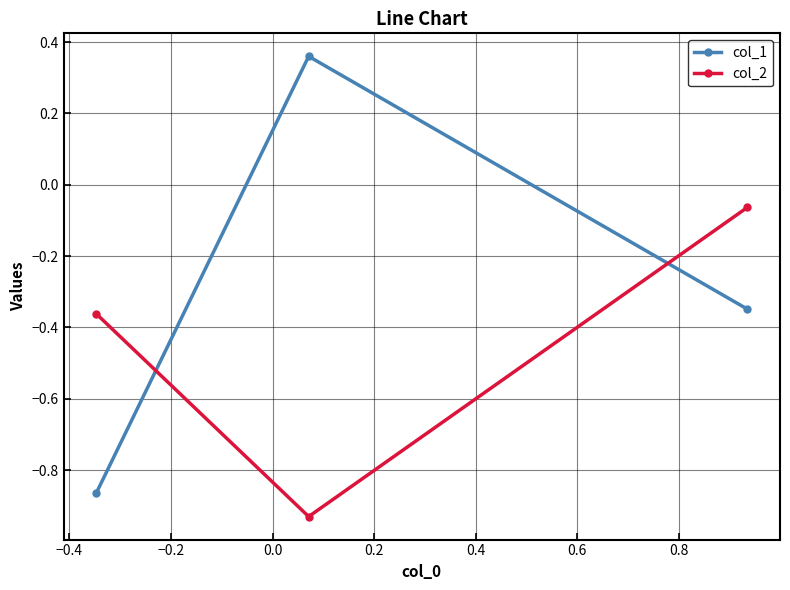

Rank the series by their average value, from lowest to highest.

col_2, col_1